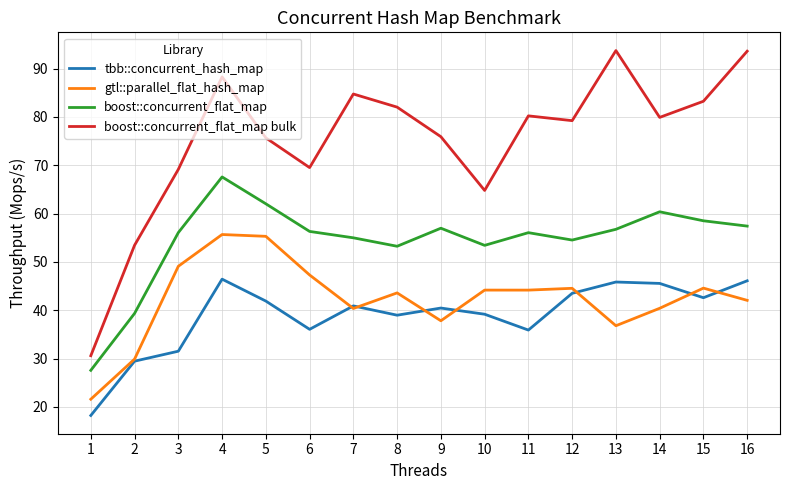

What is the difference between the boost::concurrent_flat_map values at 16 and 6?

1.1